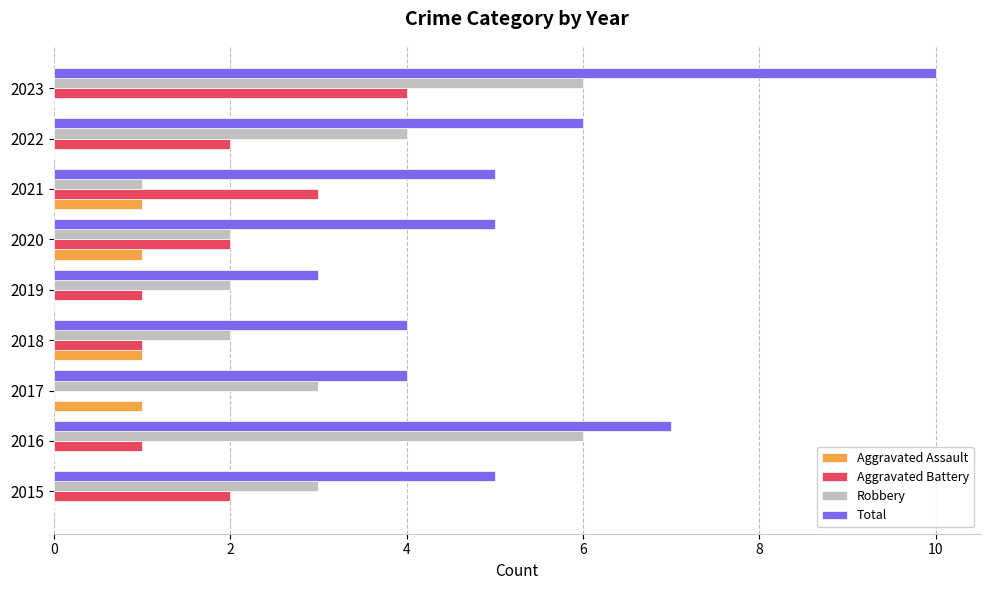

What is the maximum value shown in the chart?

10